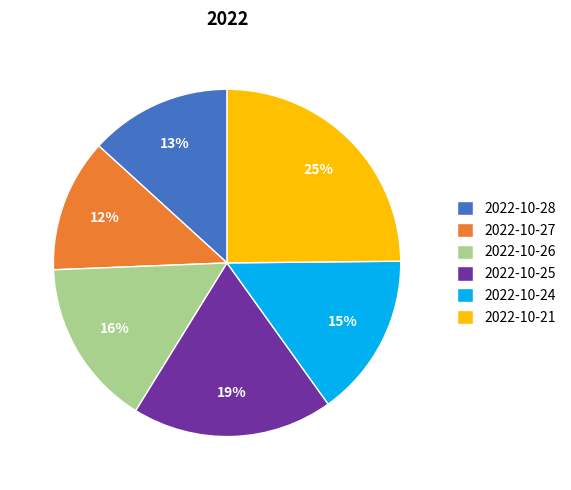

Approximately how many times larger is the value at 2022-10-27 compared to 2022-10-28?

0.9